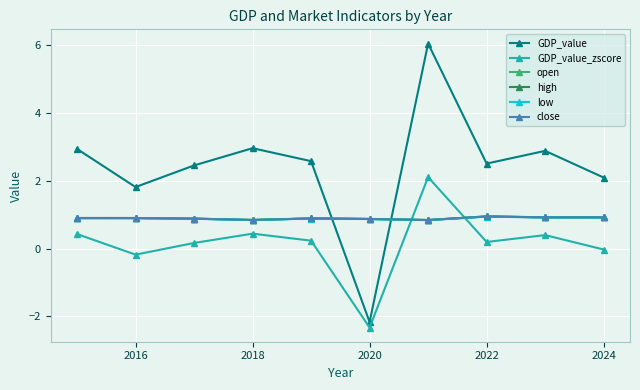

What is the sum of all open values?

9.0